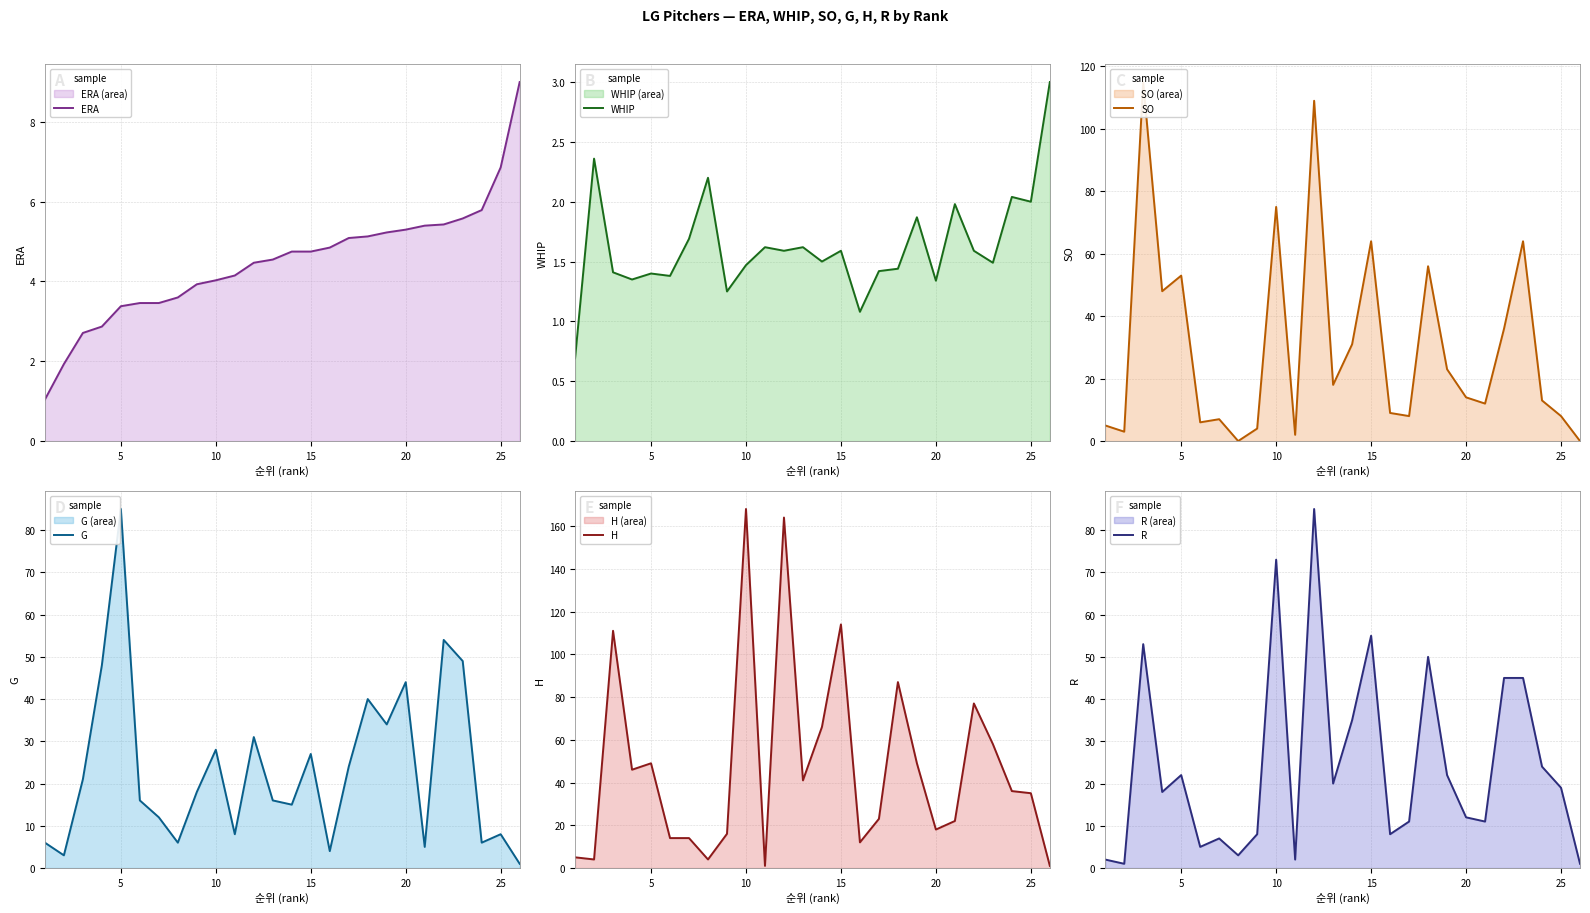

How many data points in SO are above 14?

12